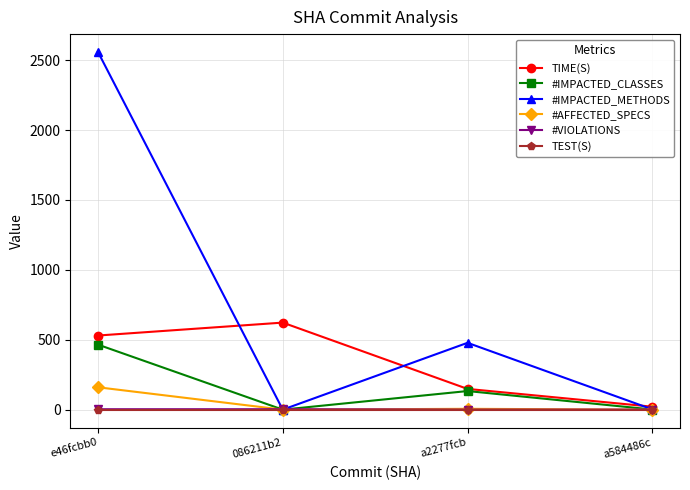

Between 086211b2 and a584486c, which series saw the biggest shift?

TIME(S)